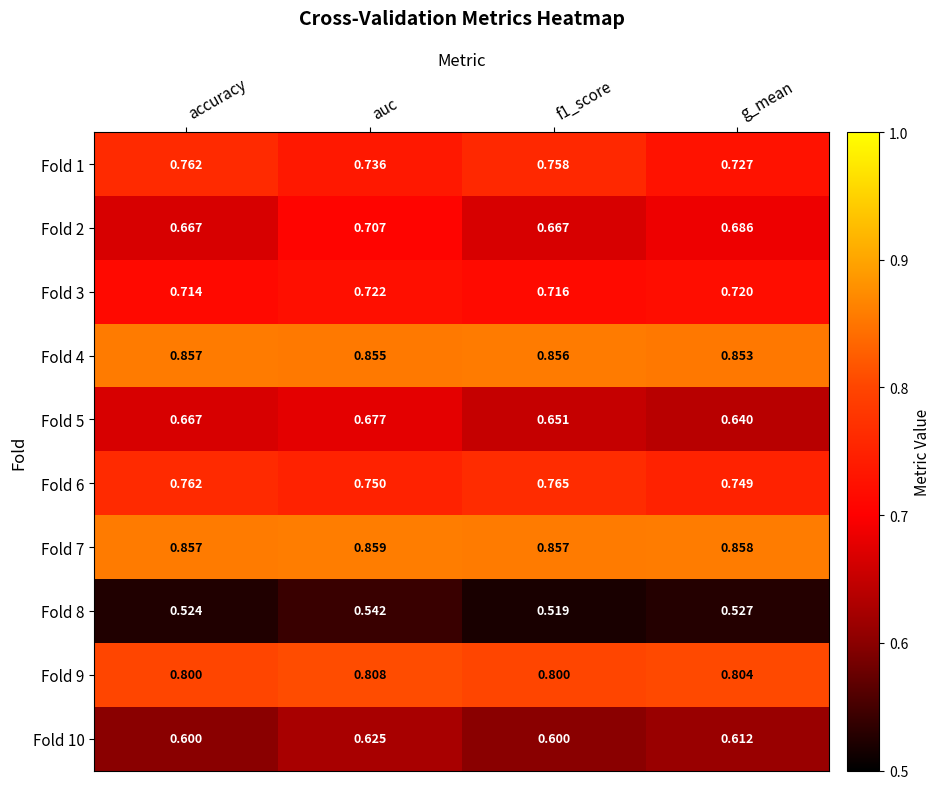

Which series has the largest range (max minus min)?

Fold 2